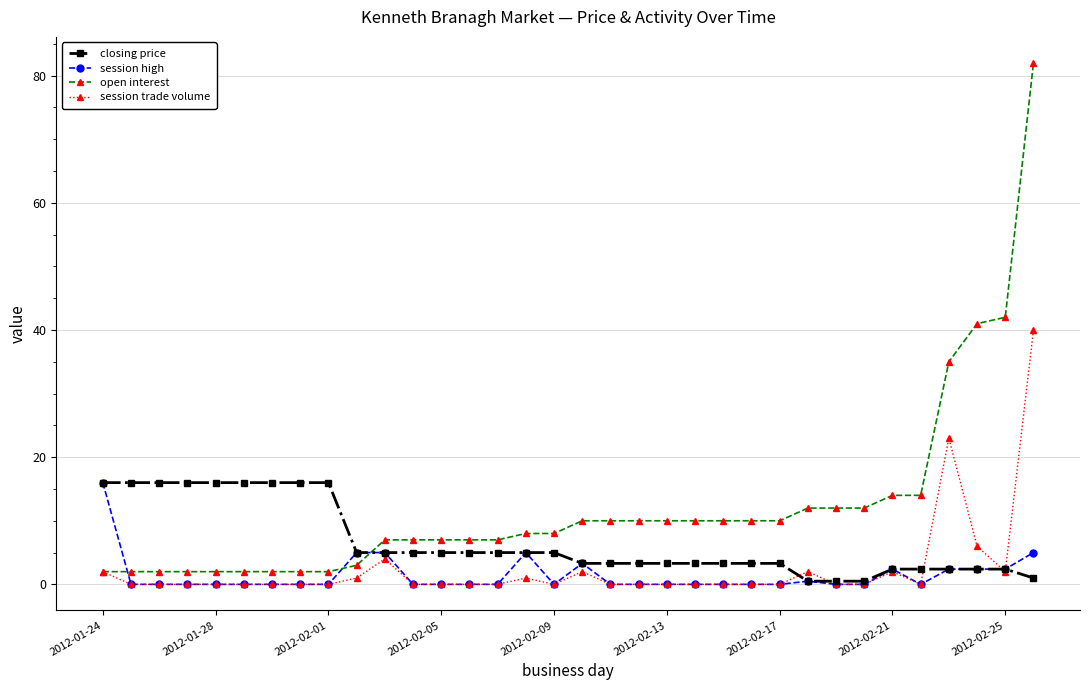

Which series has the widest spread of values?

open interest